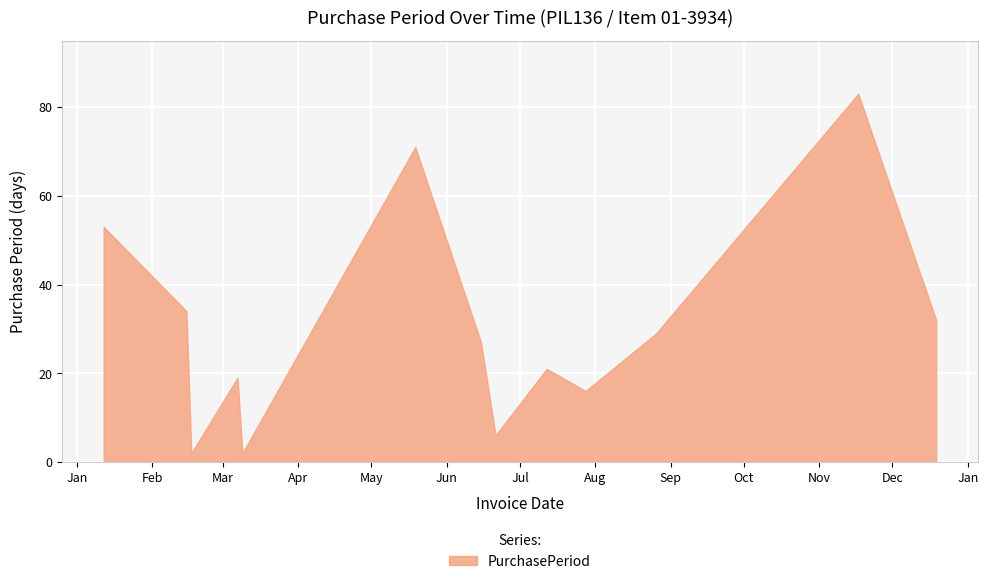

At which label is the value closest to 42?

2016-02-15